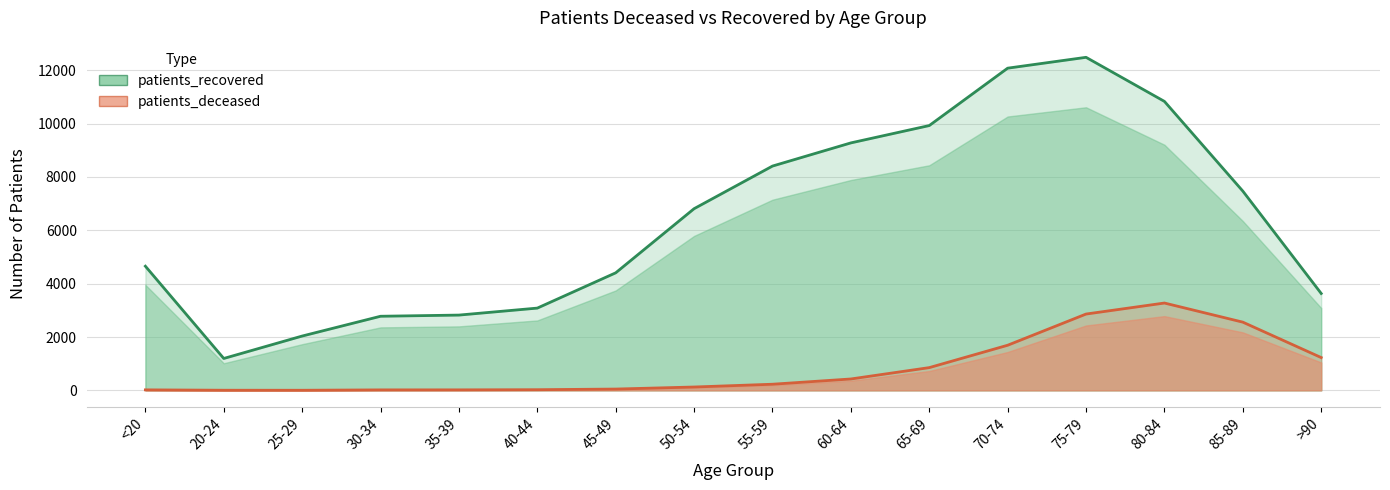

Reading left to right, transcribe all the data shown in this chart.

patients_recovered: 4655	1195	2036	2778	2822	3084	4407	6812	8410	9279	9929	12081	12488	10835	7471	3632
patients_deceased: 18	4	3	17	18	24	48	125	229	426	852	1691	2861	3274	2557	1229